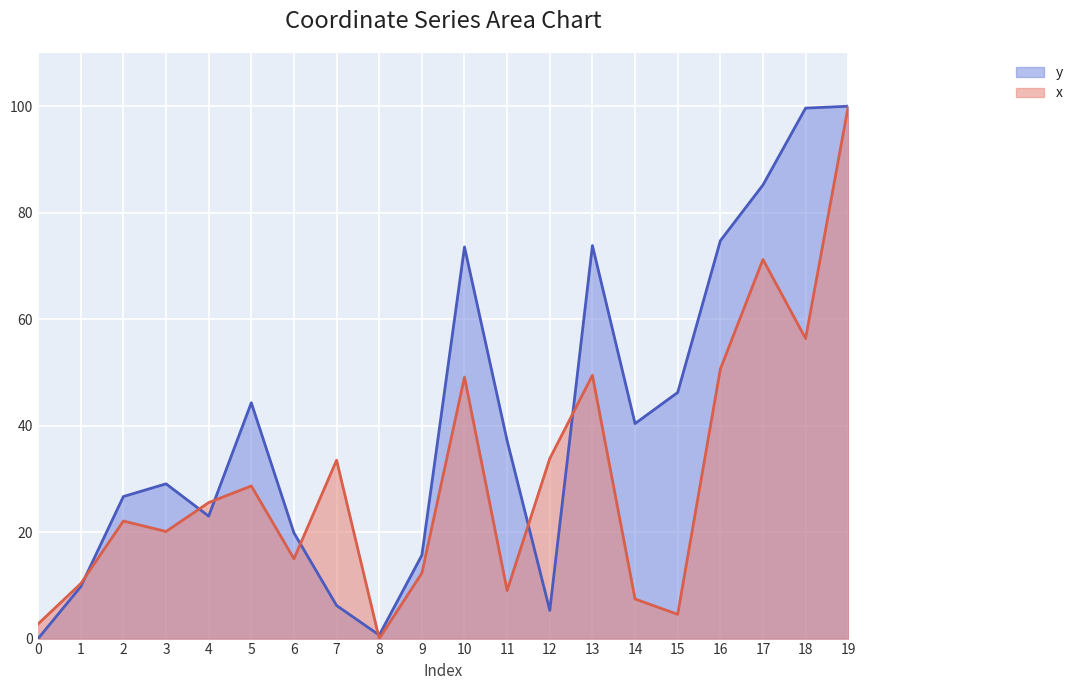

Rank the series at 0 from highest to lowest value.

x, y